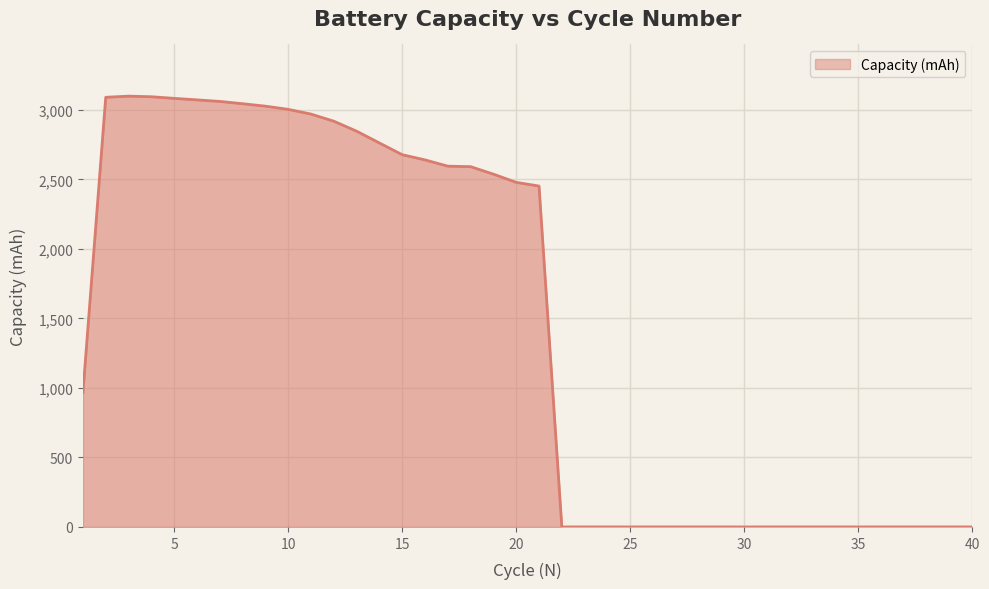

What is the difference between the maximum and minimum values?

3099.5